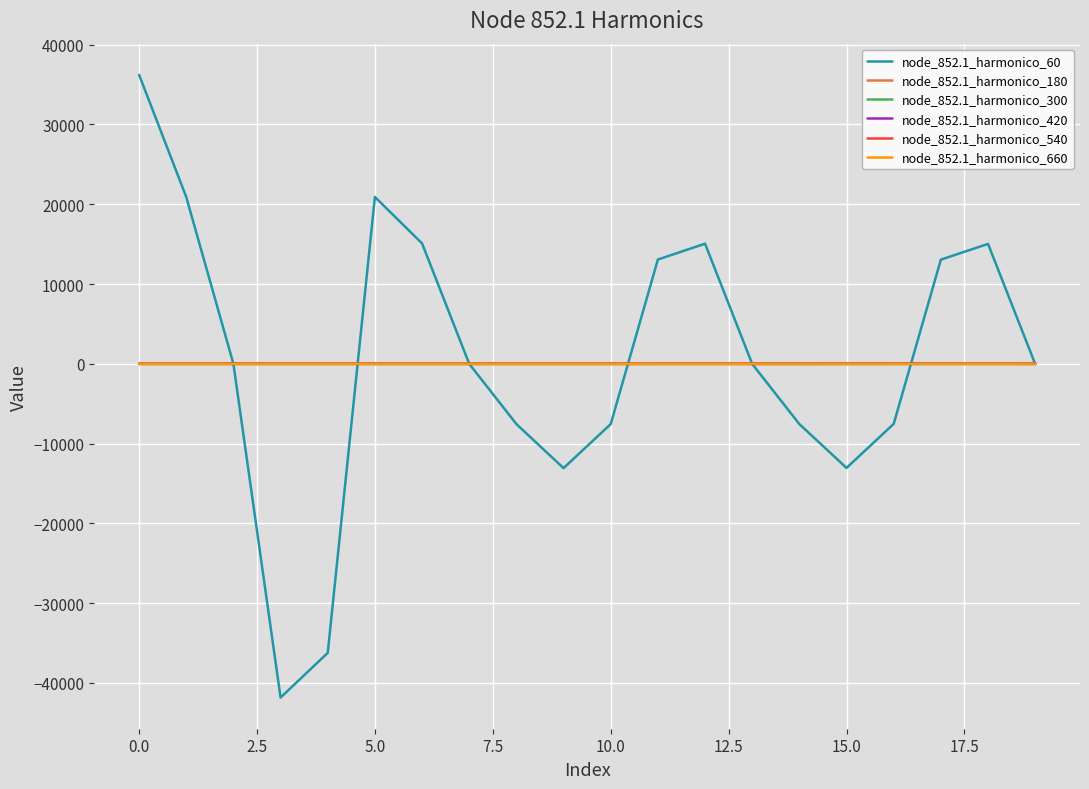

Is this an area chart (filled region under the line)?

No